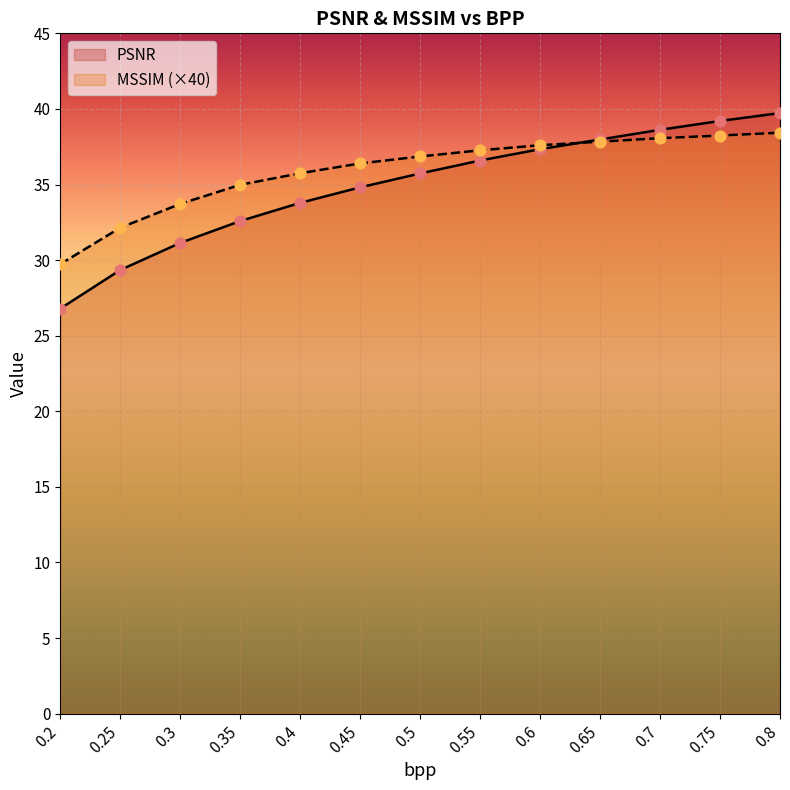

What is the total value across all series at 0.55?

73.9